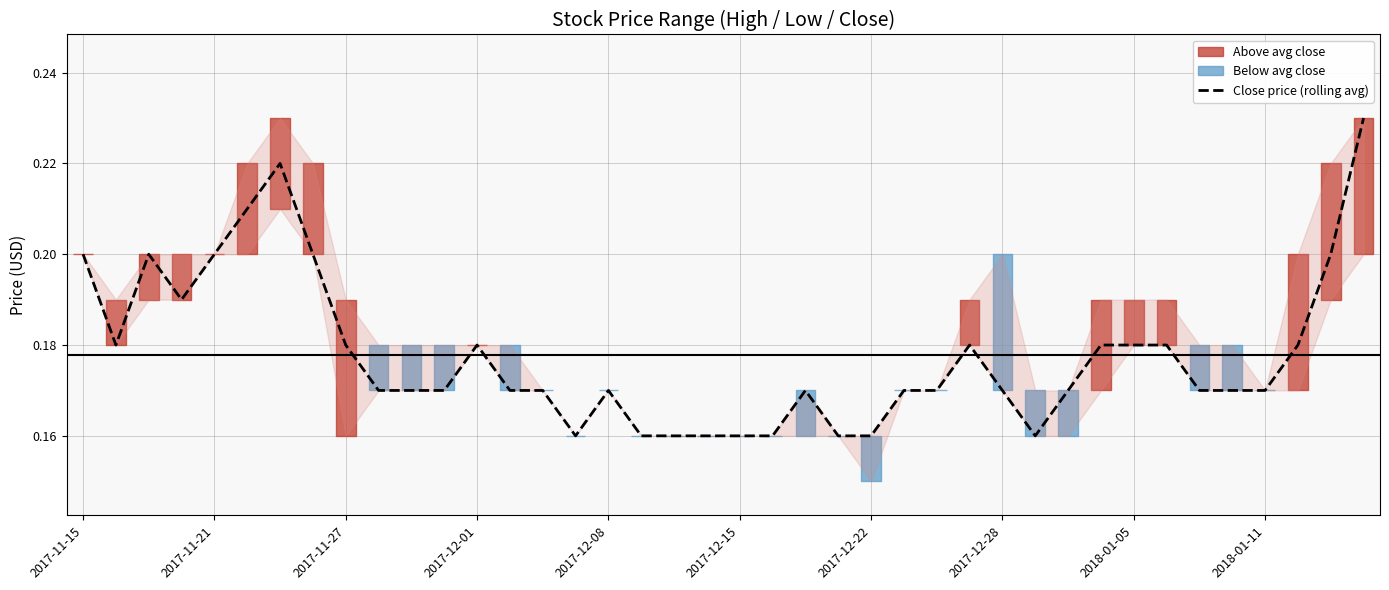

What is the sum of the values at 2017-12-01 and 2017-11-27?

0.4